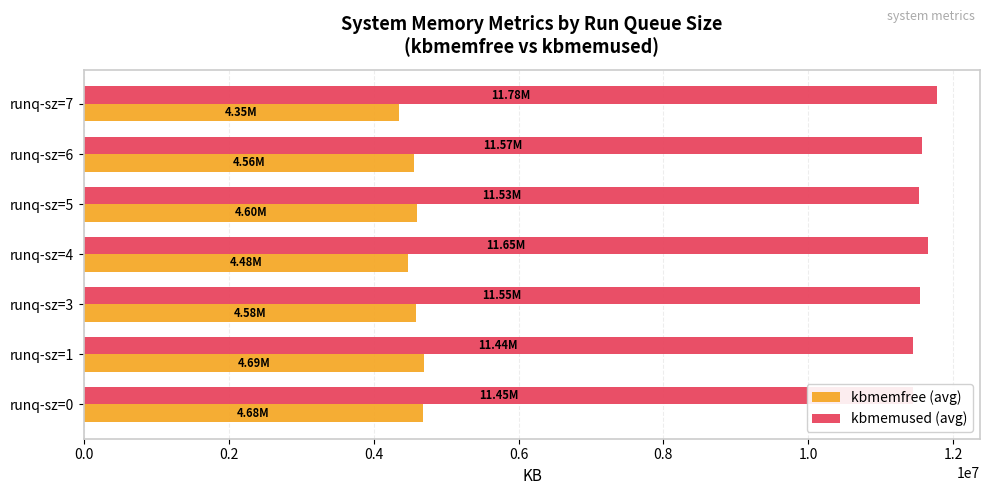

At runq-sz=7, list the series in order from largest to smallest.

kbmemused (avg), kbmemfree (avg)